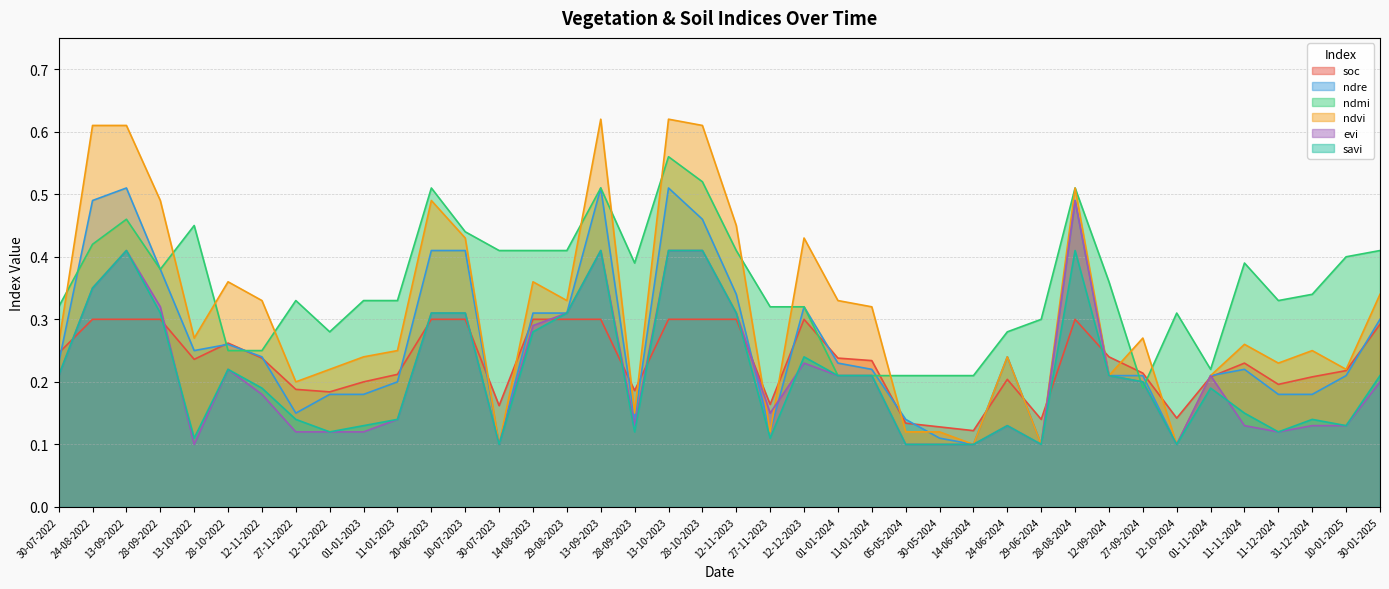

How many lines are shown in the chart?

6